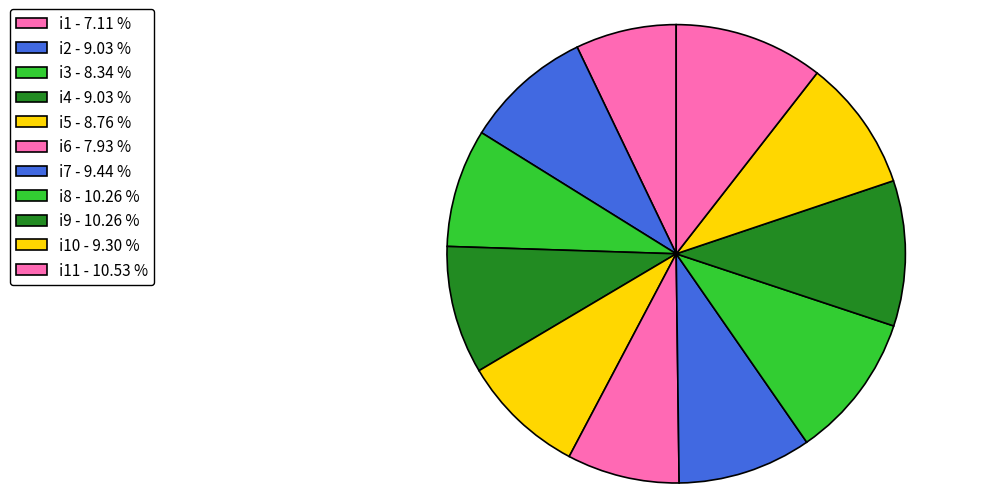

Which slice is the largest?

i11